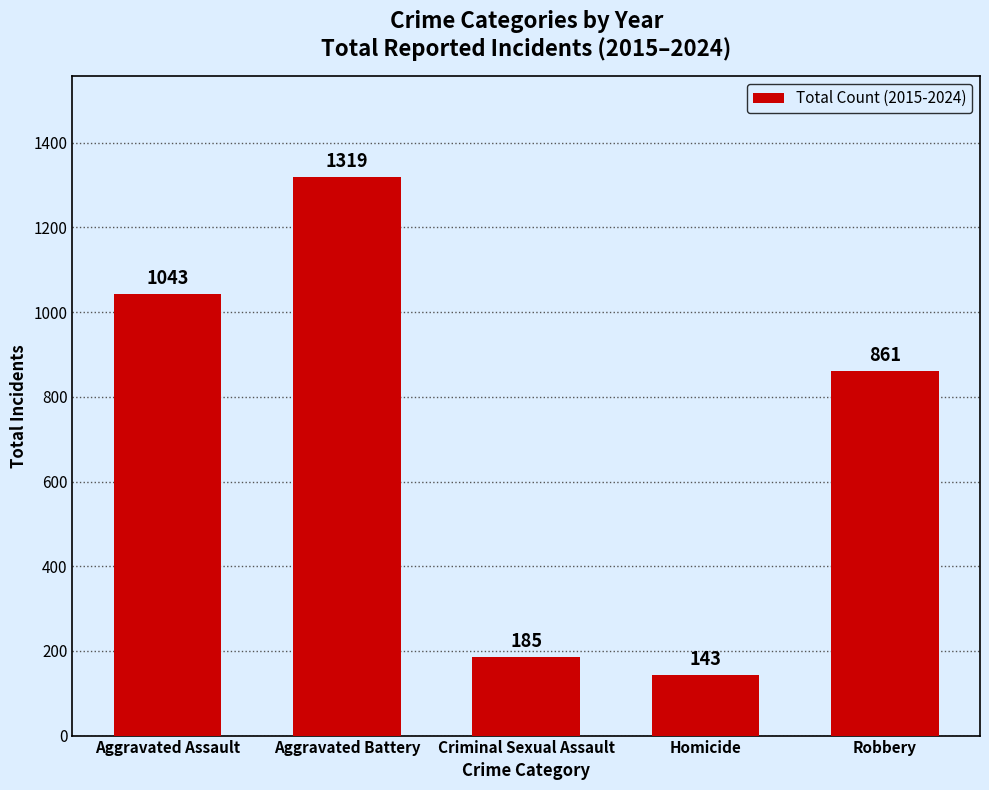

Is it true that the value at Aggravated Battery is 1319?

True